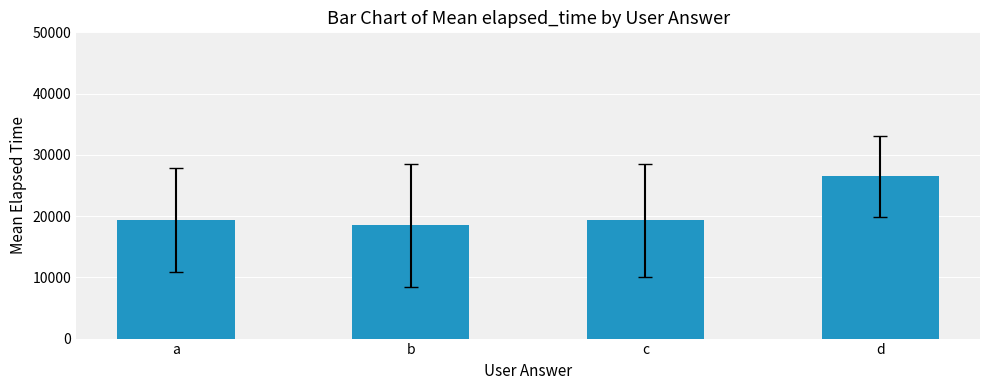

True or false: the data shows 32335.7 at b.

False